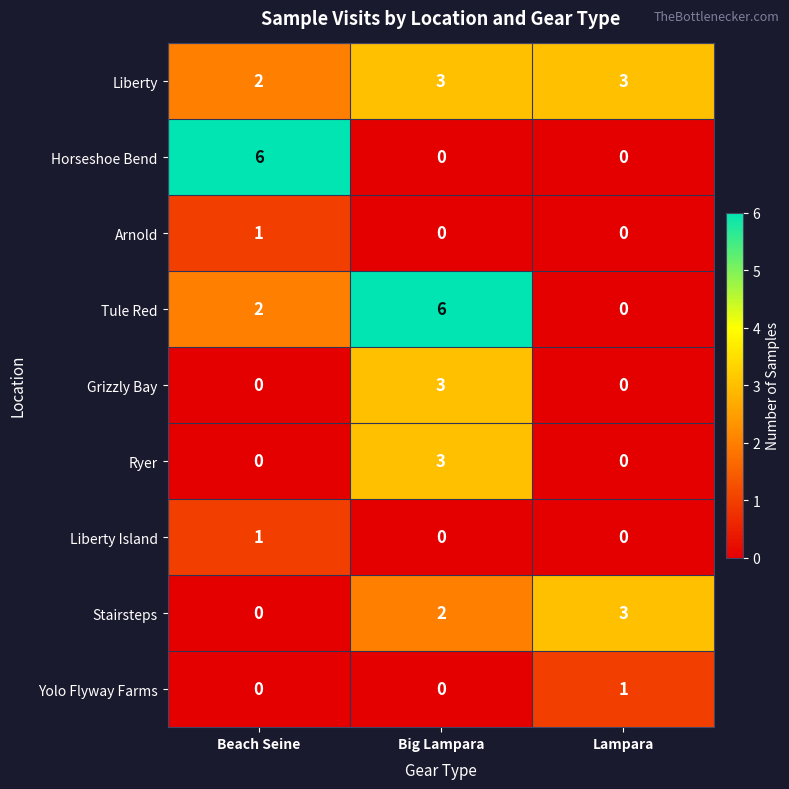

Count the Grizzly Bay values in the range 0 to 3.

3